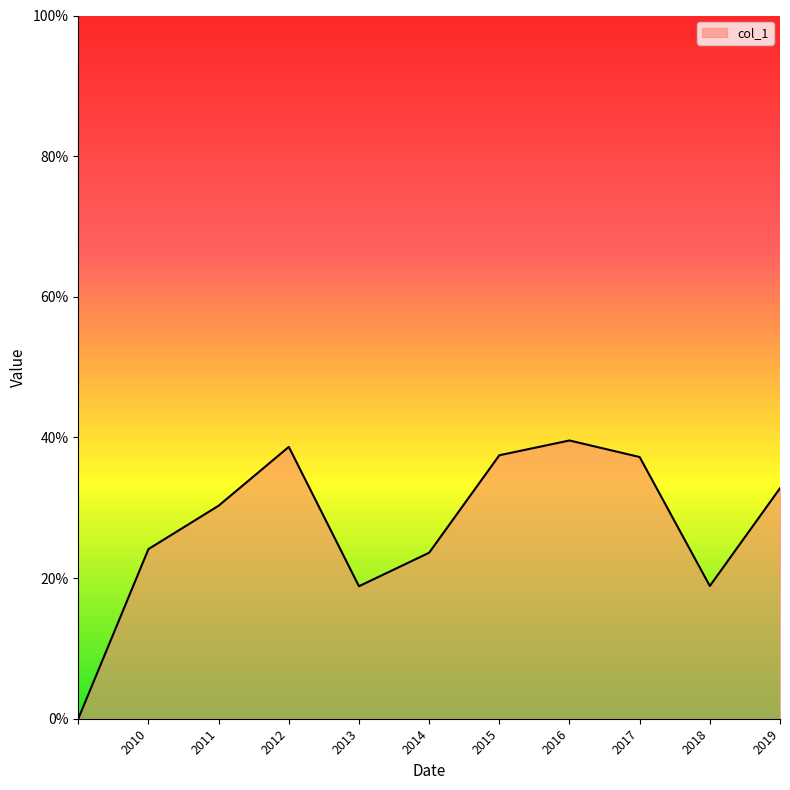

What is the value of the 8th point from the left?

0.4